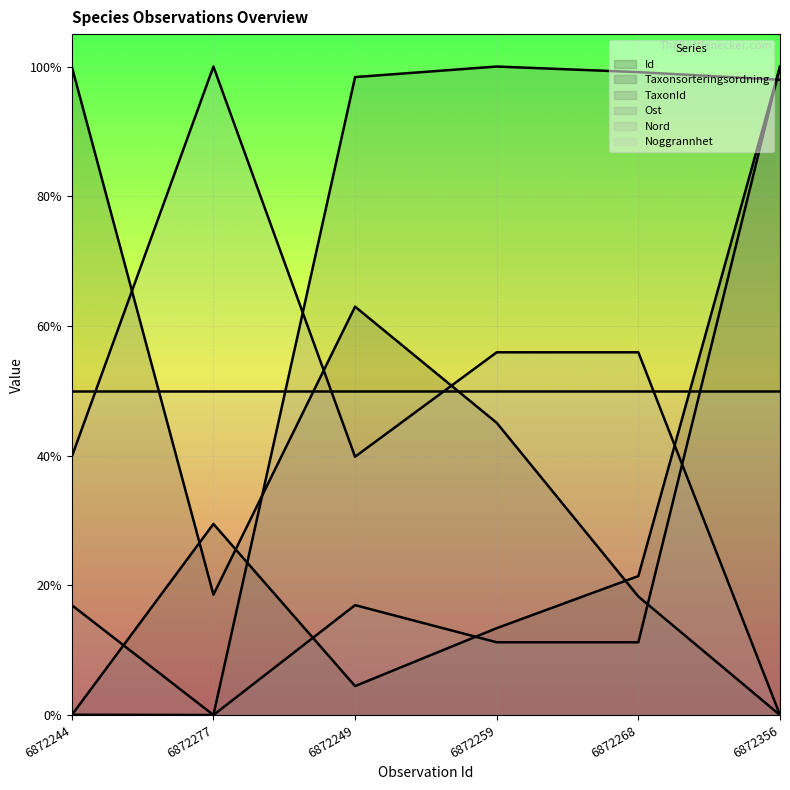

How many positive values does the TaxonId series have?

5